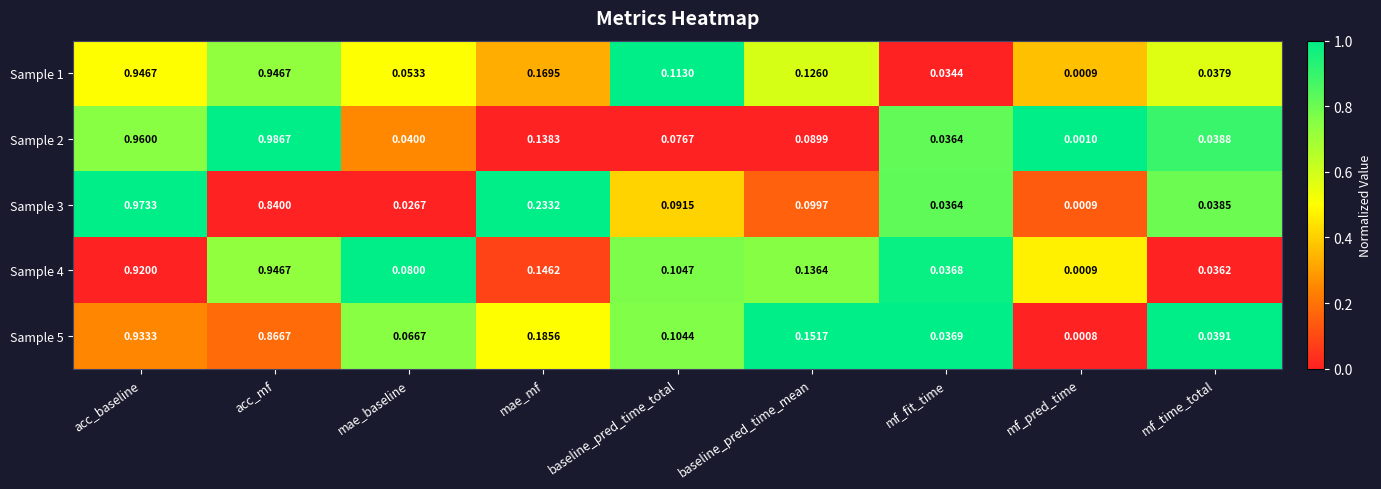

At which label is Sample 4 closest to 0?

mf_pred_time